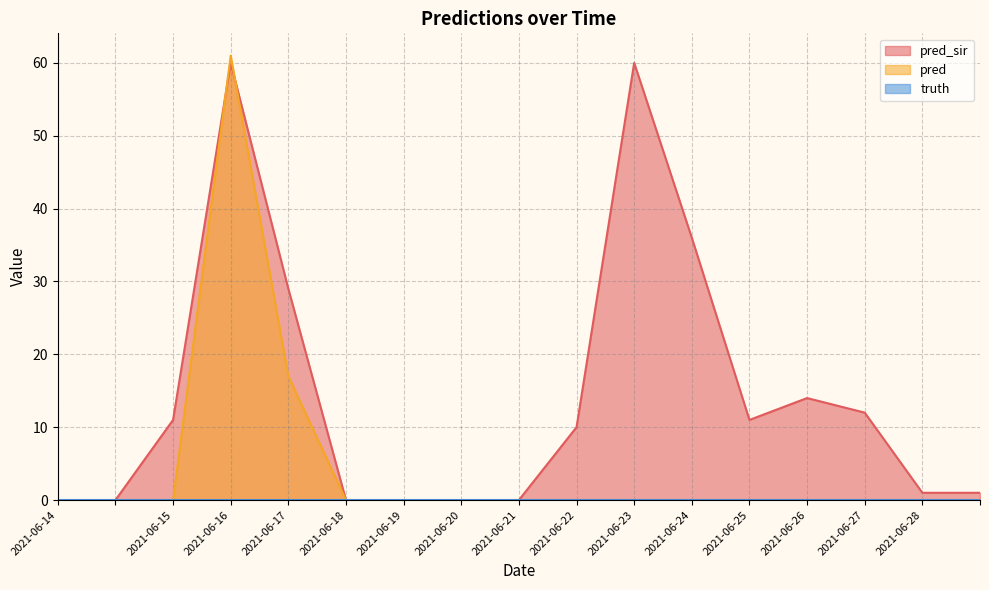

How many interior local peaks does the pred series have?

1